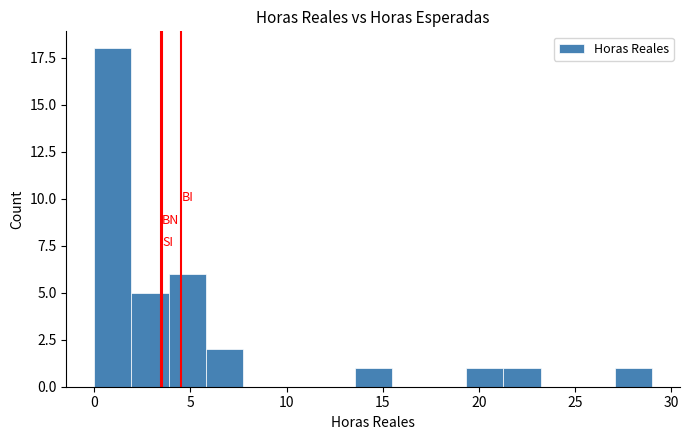

Around what value on the x-axis is the tallest bar? Give the approximate position of its centre, as read against the axis.

1.0